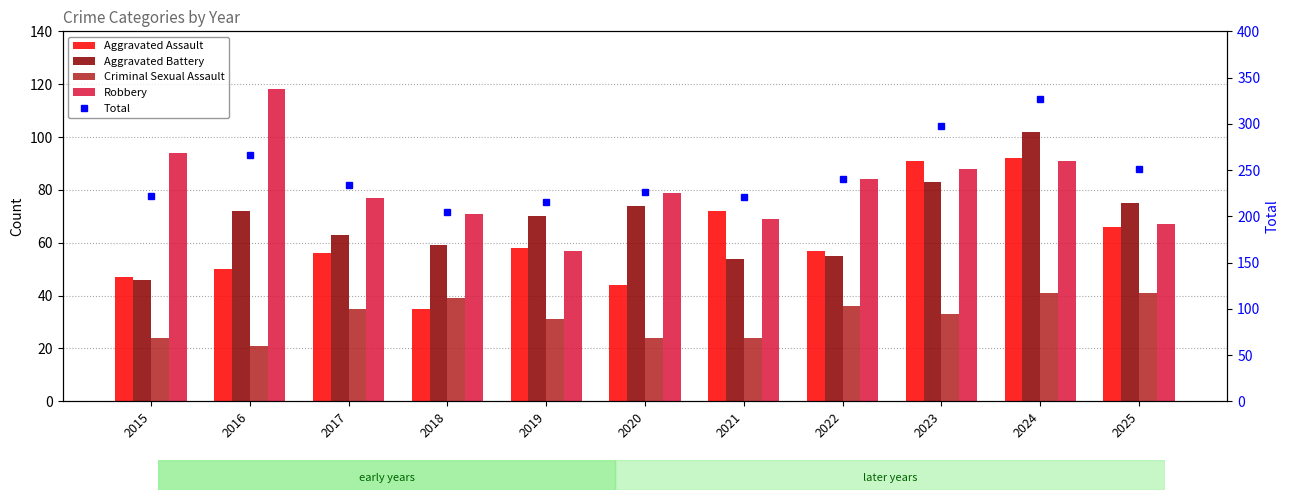

The value of Criminal Sexual Assault at 2019 is 41. True or false?

False